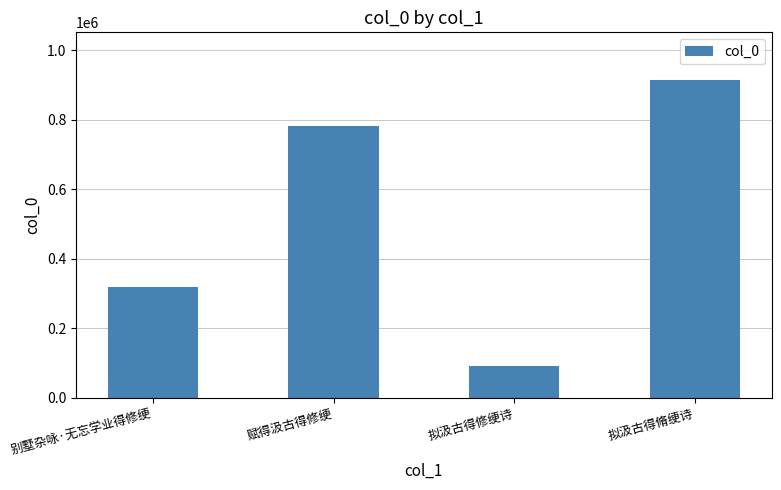

Rank the categories by value from highest to lowest.

拟汲古得脩绠诗, 赋得汲古得修绠, 别墅杂咏·无忘学业得修绠, 拟汲古得修绠诗